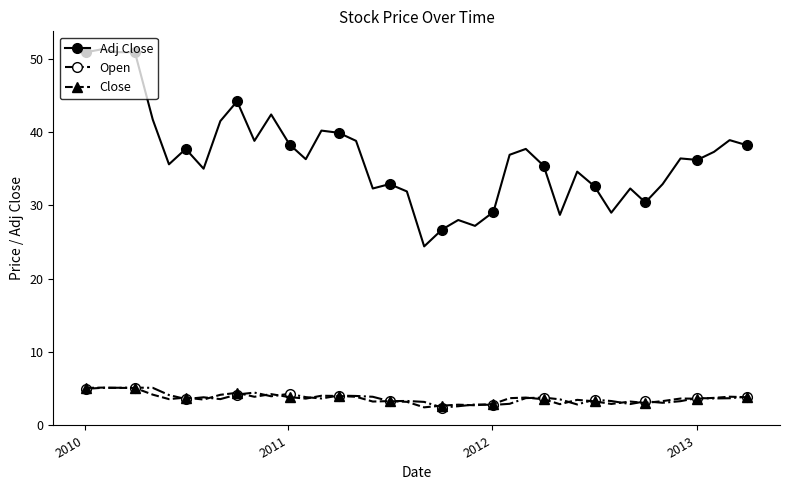

What is the maximum value for Adj Close?

51.3